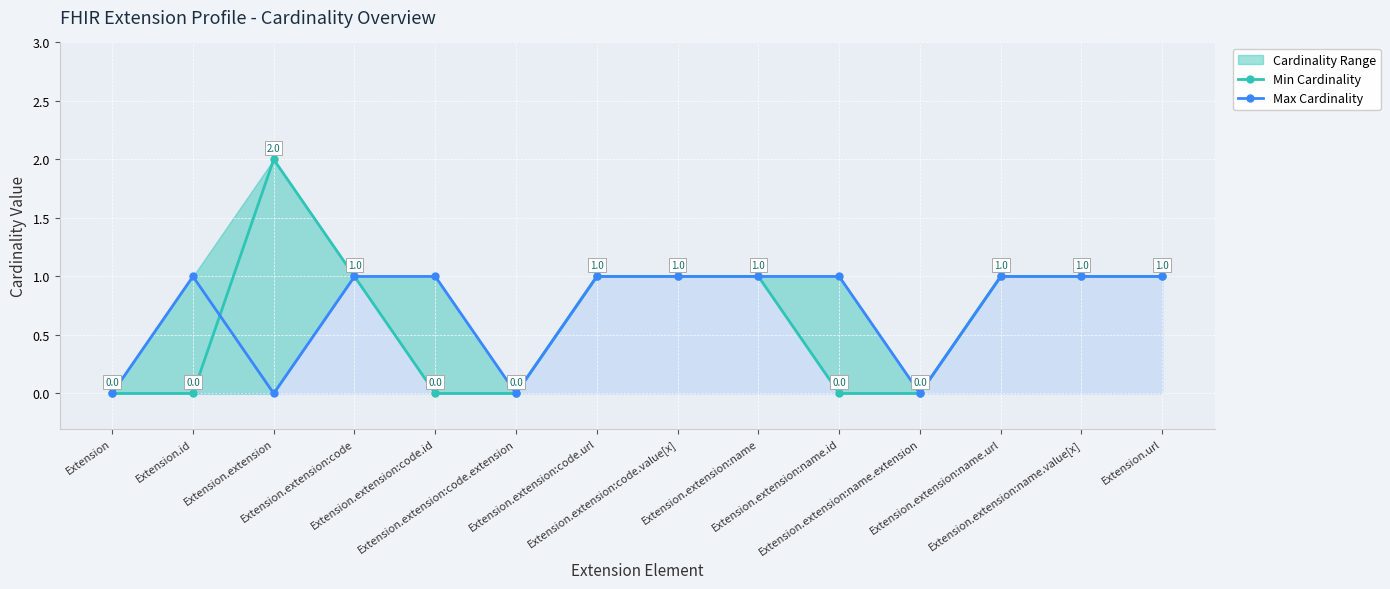

Which series has the largest range (max minus min)?

Min Cardinality